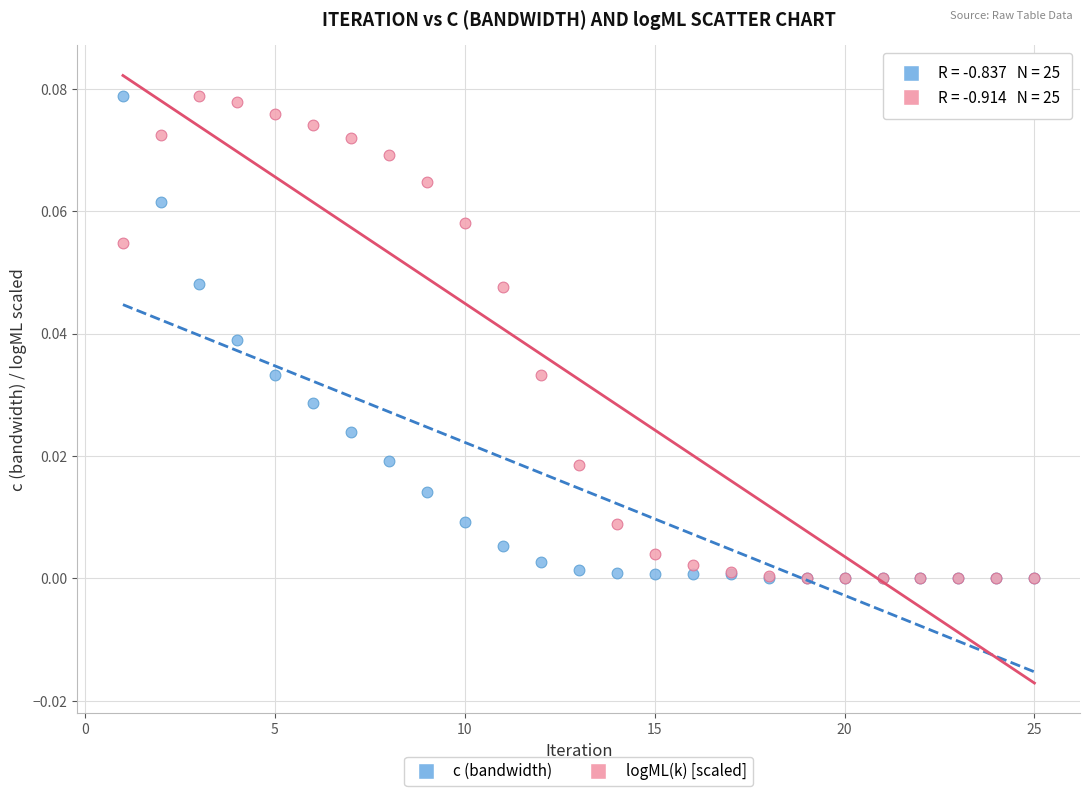

What are all the series names shown in the legend?

c (bandwidth), logML(k) [scaled]